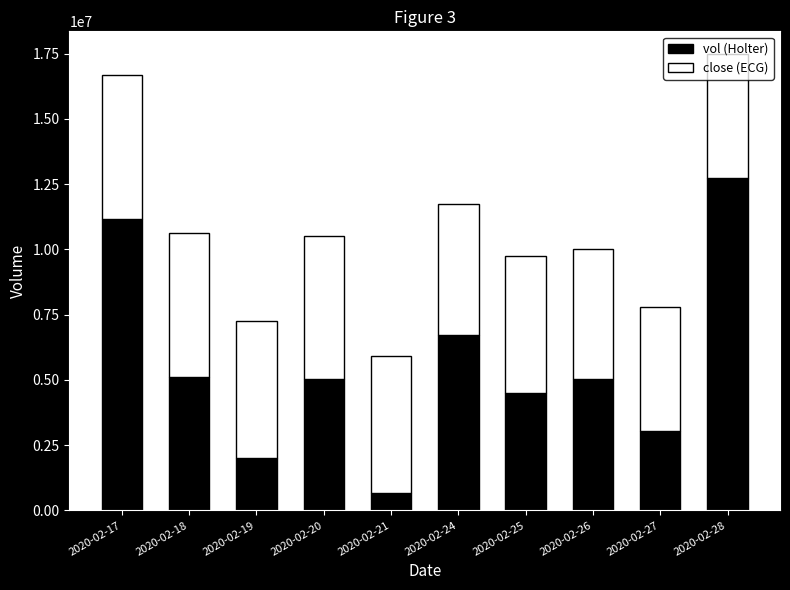

What is the sum of all vol (Holter) values?

56046000